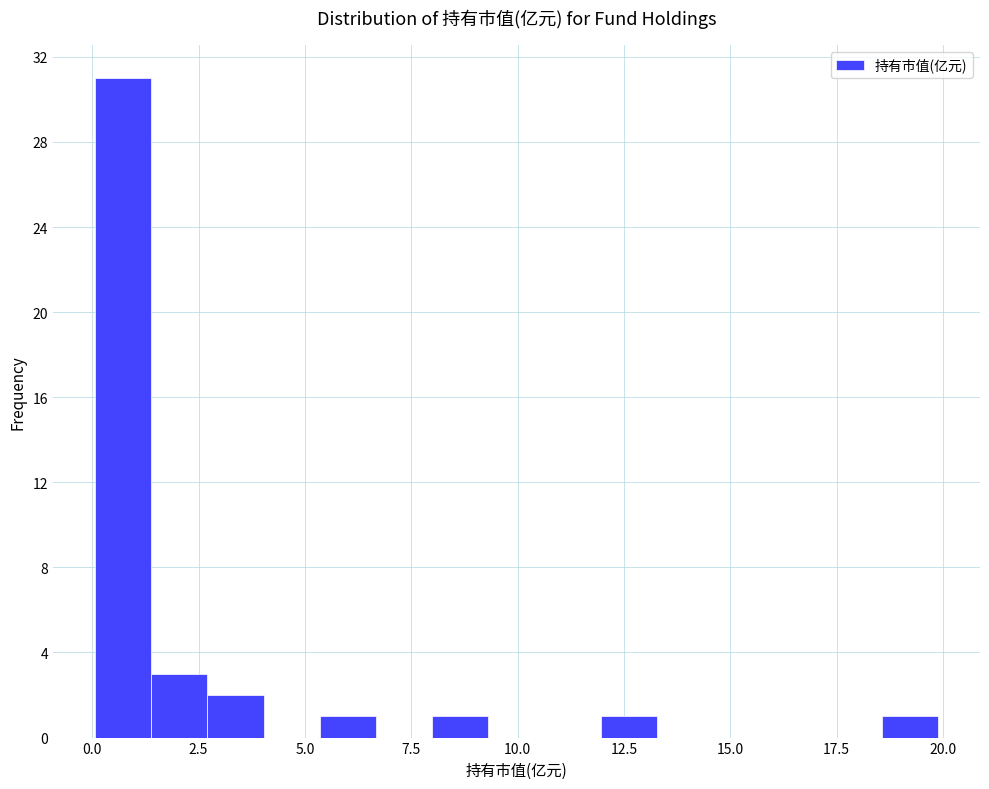

Around what value on the x-axis is the tallest bar? Give the approximate position of its centre, as read against the axis.

0.5